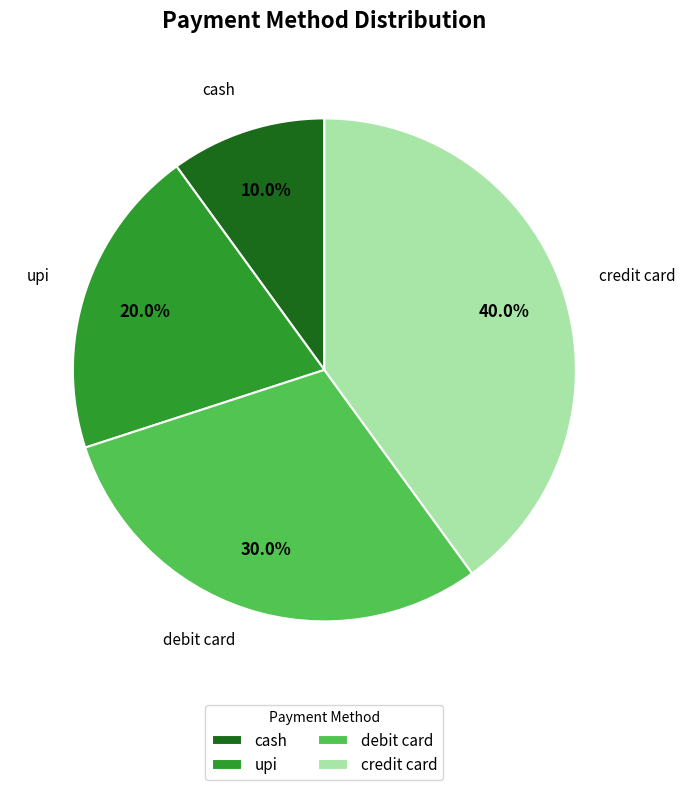

Is there a majority slice in this chart?

No